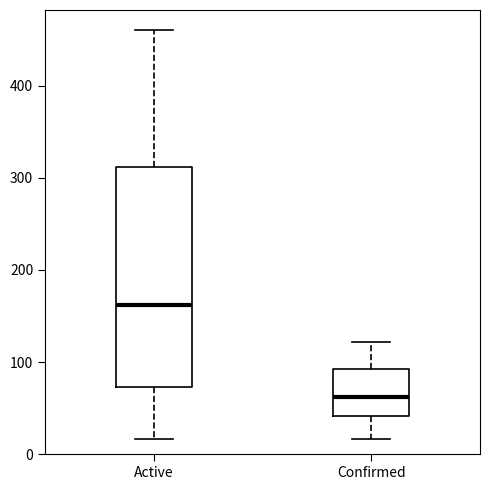

Reading left to right, transcribe this box plot: for each box, give where its median line is, the range the box spans, and where its two whiskers end, as read against the y-axis. The values are not printed on the chart, so give them approximately, as read against the axis.

Active: median 160, box 70 to 310, whiskers 20 to 460
Confirmed: median 60, box 40 to 90, whiskers 20 to 120